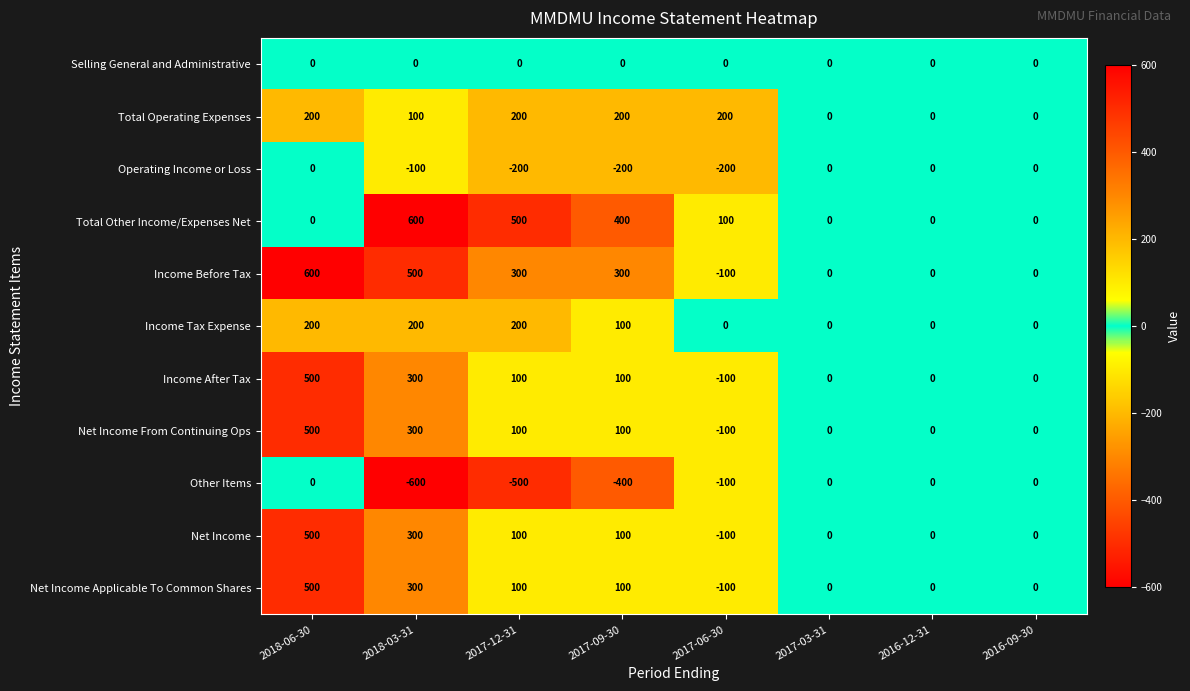

What is the total value across all series at 2017-09-30?

800